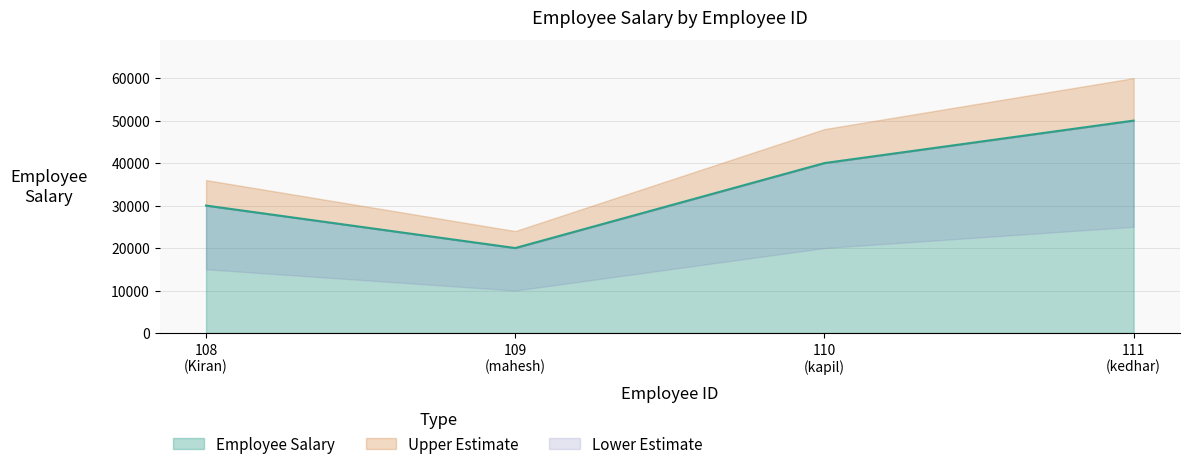

How many interior local valleys does the Employee Salary series have?

1